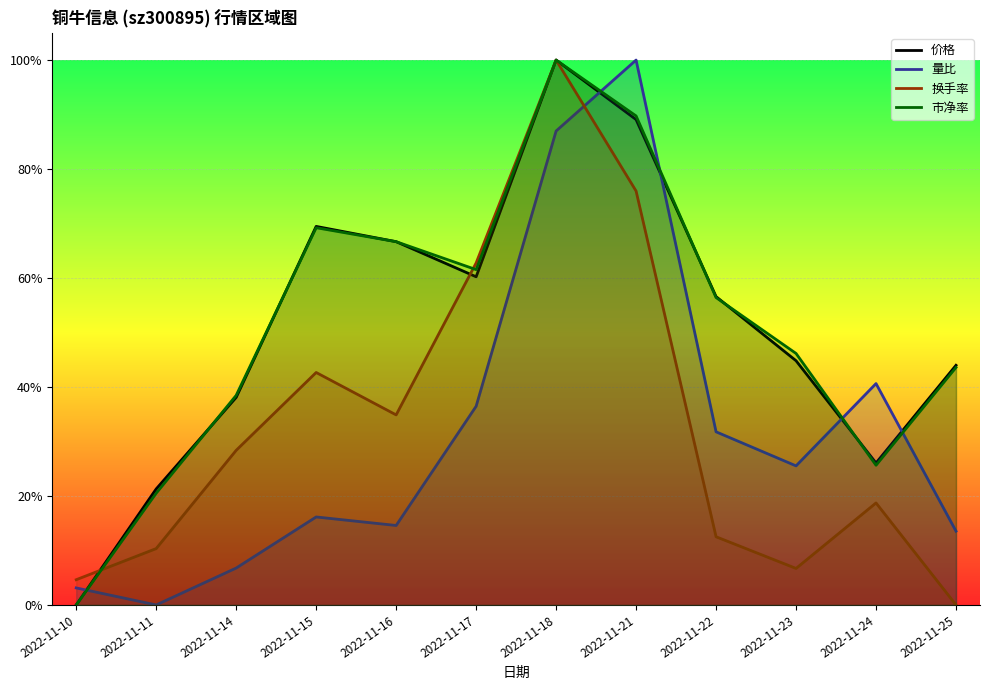

Is the value of 换手率 at 2022-11-22 greater than the value of 量比 at 2022-11-22?

No